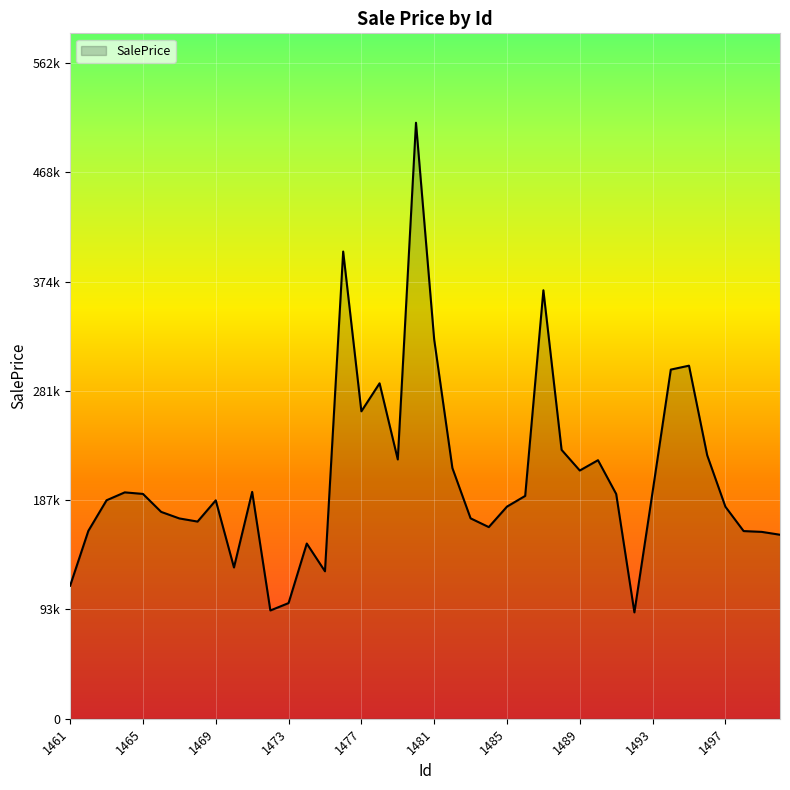

At which label does the data first exceed 191125?

1464